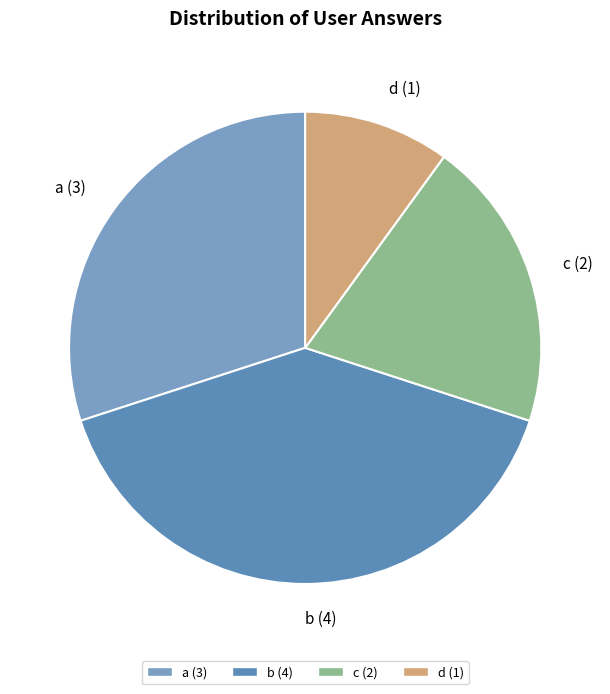

How many segments does this pie chart have?

4